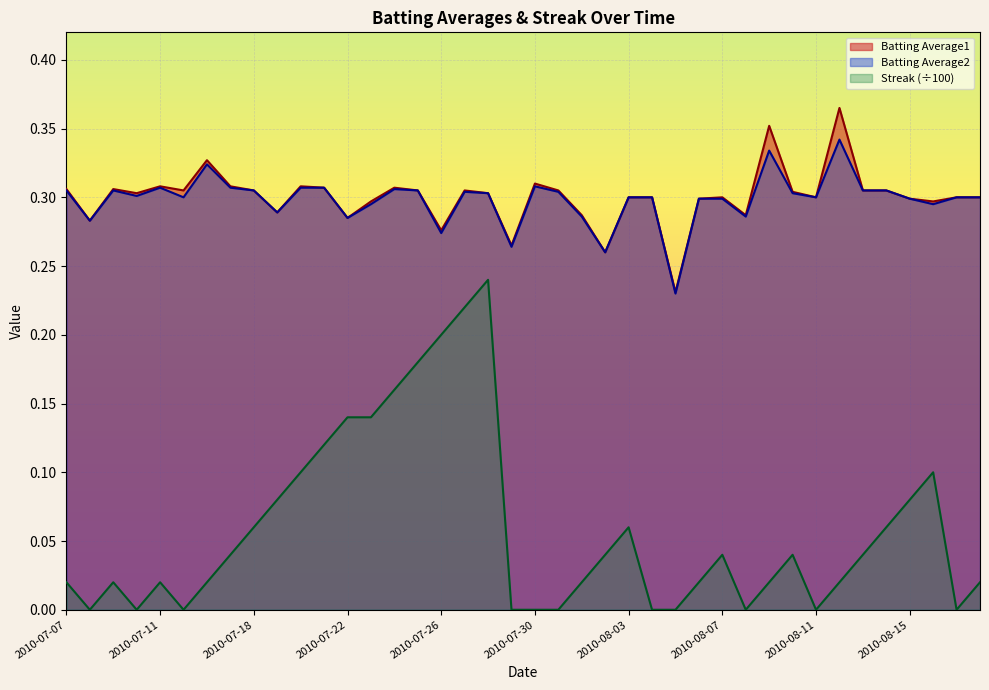

In Streak, how many points are lower than both neighbors (excluding endpoints)?

6